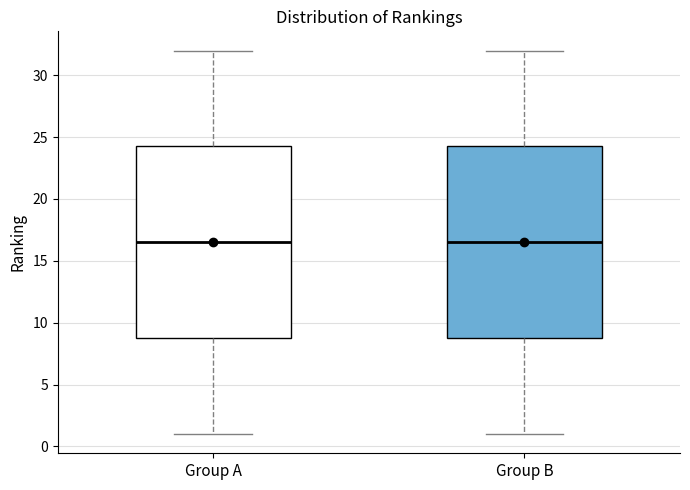

Where does the upper whisker of the box for Group A end on the y-axis? The values are not printed on the chart, so give them approximately, as read against the axis.

32.0